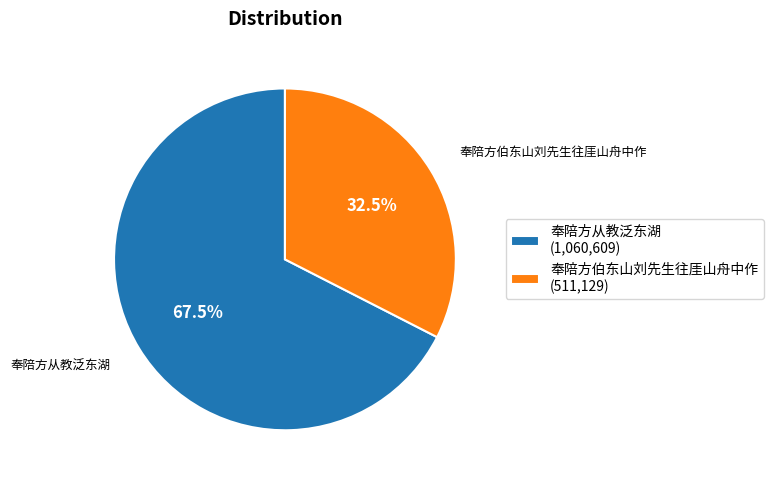

How many segments does this pie chart have?

2